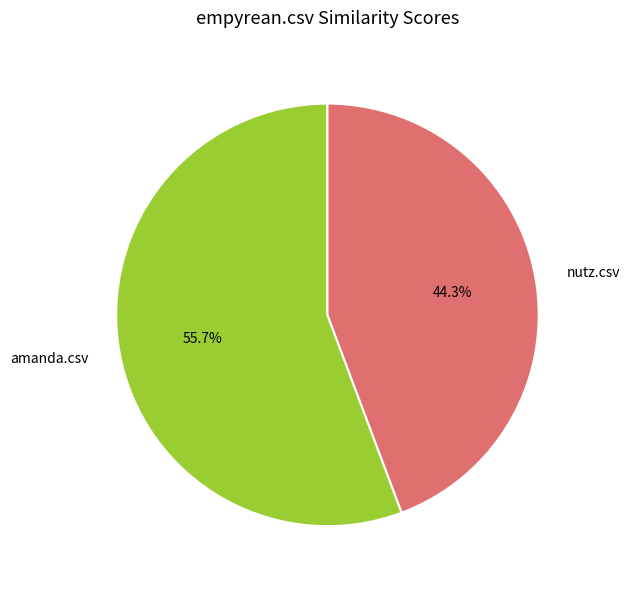

How many segments does this pie chart have?

2